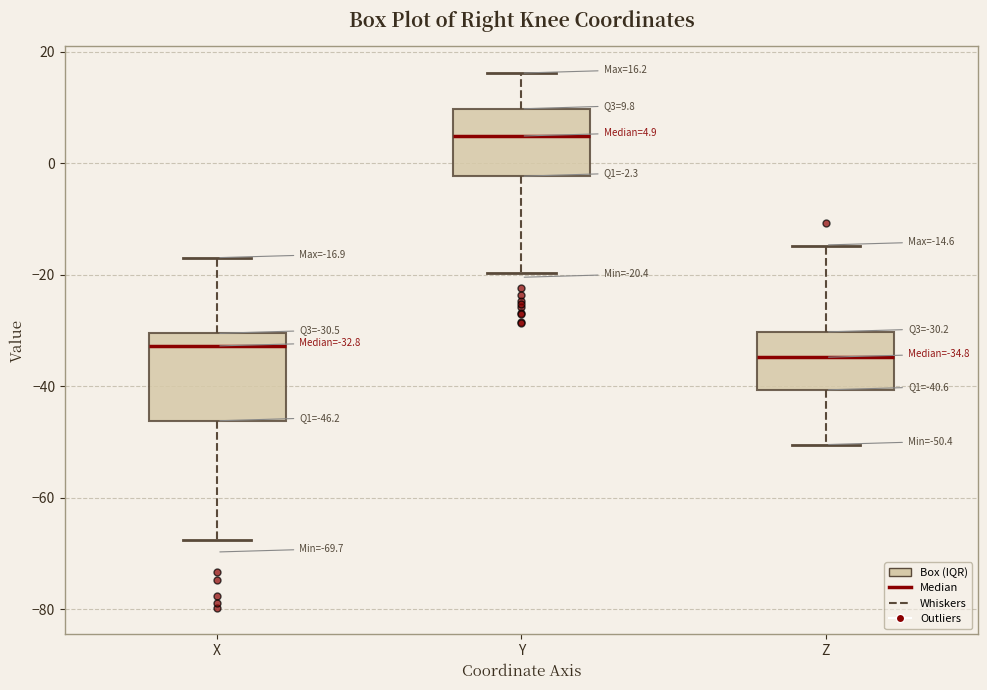

Which box is the tallest, from its lower edge to its upper edge?

X